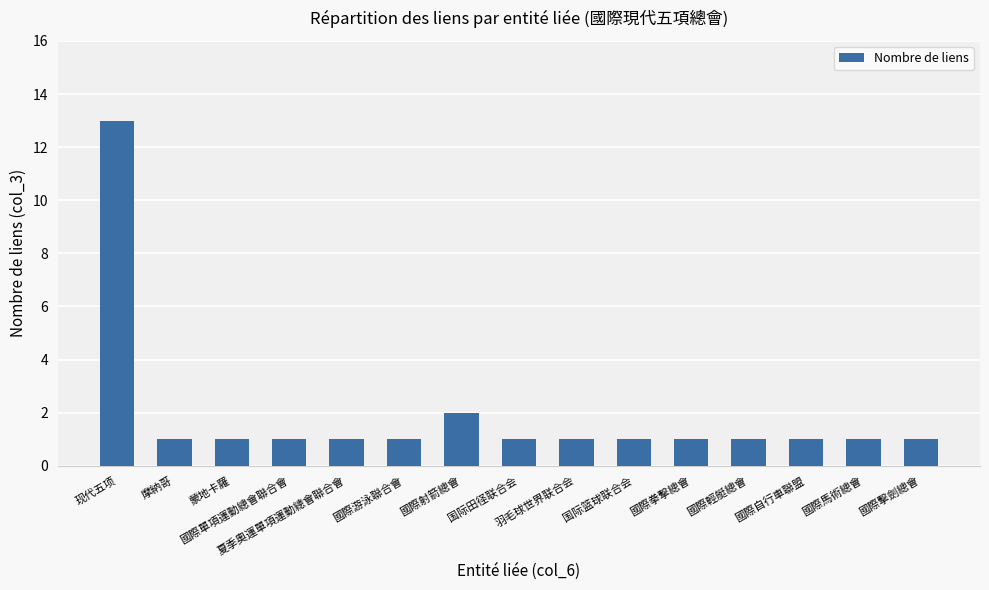

What is the value of the 10th bar from the left?

1